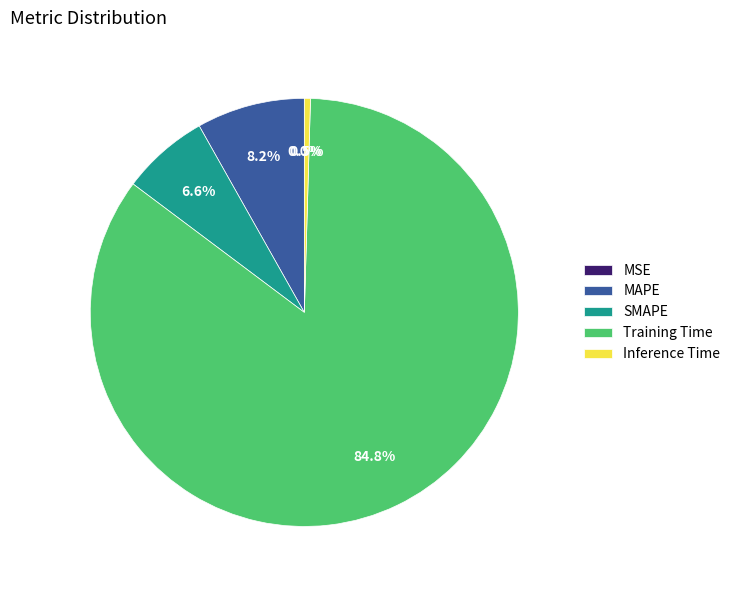

To the nearest percent, what is the difference between the largest and smallest slice percentages?

85%